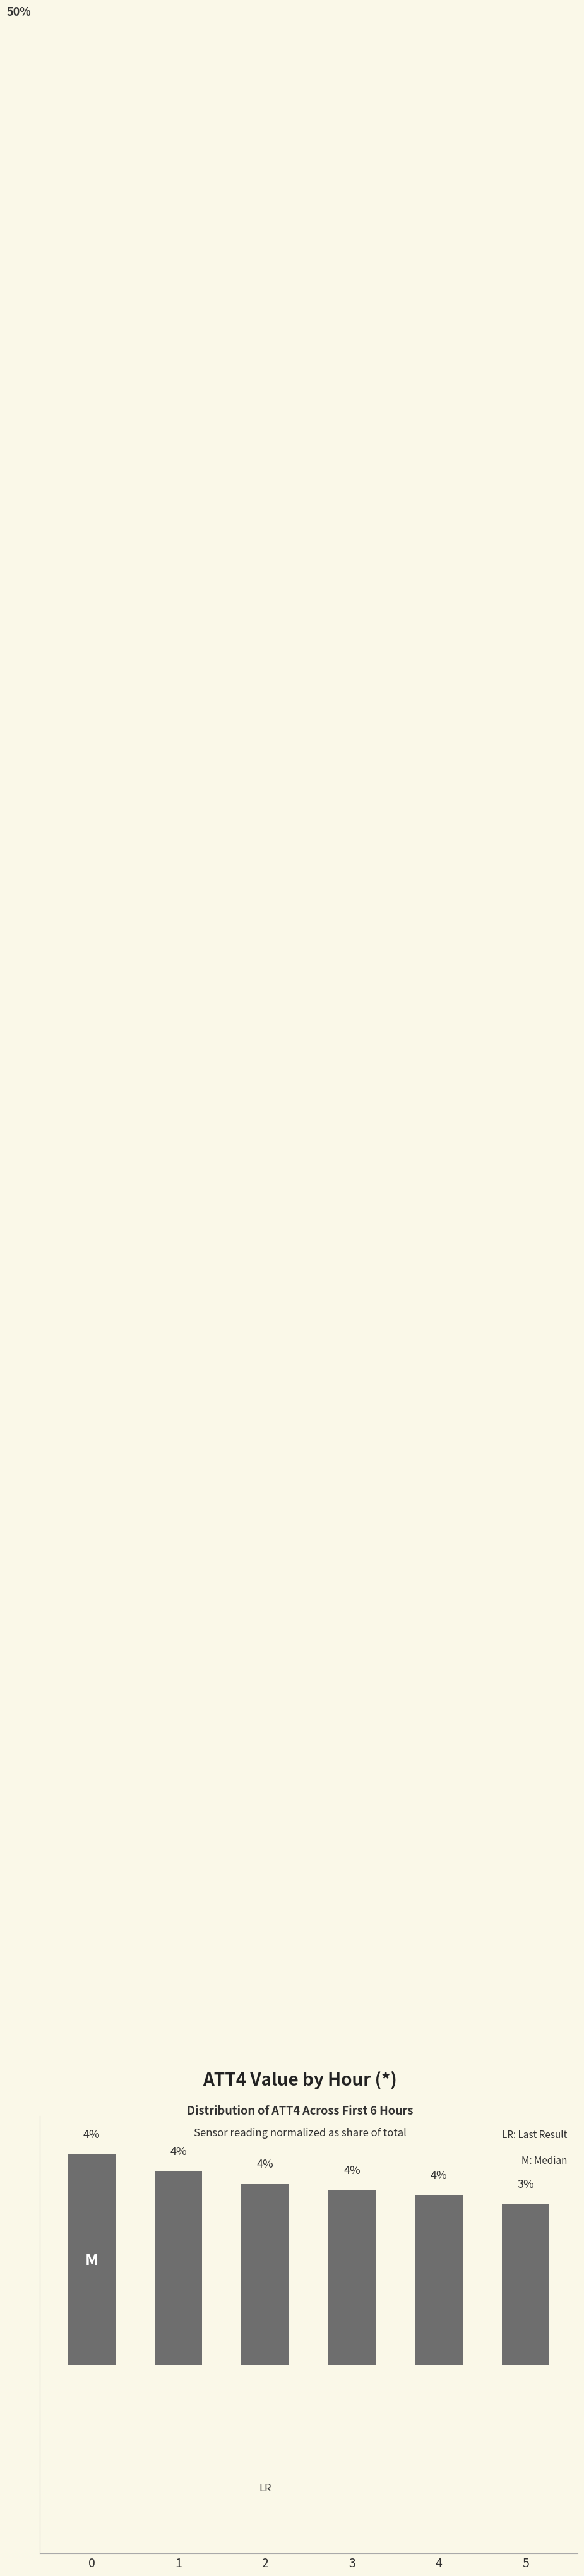

How many data points does each series have?

6